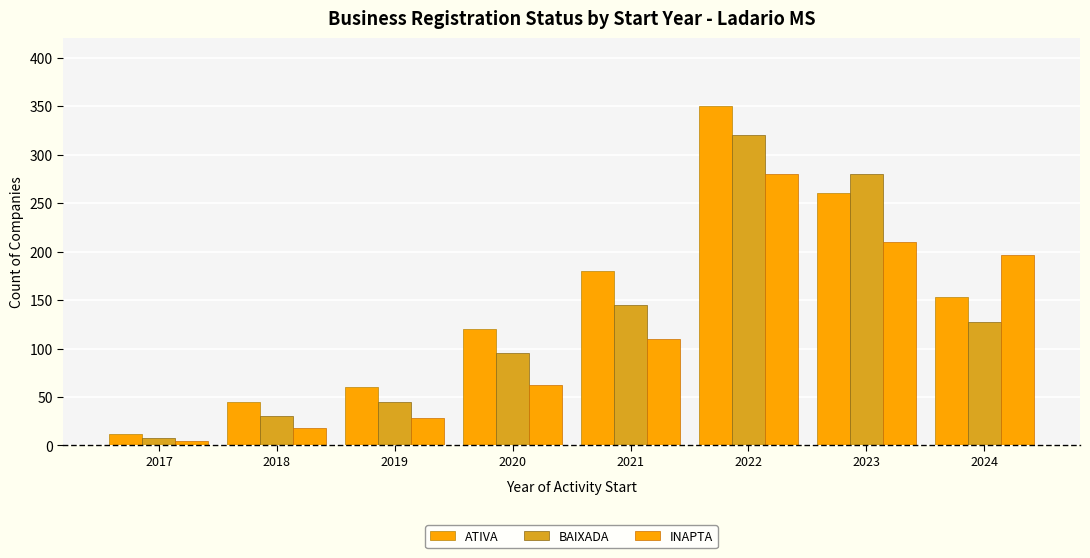

Count the number of categories in the chart.

8